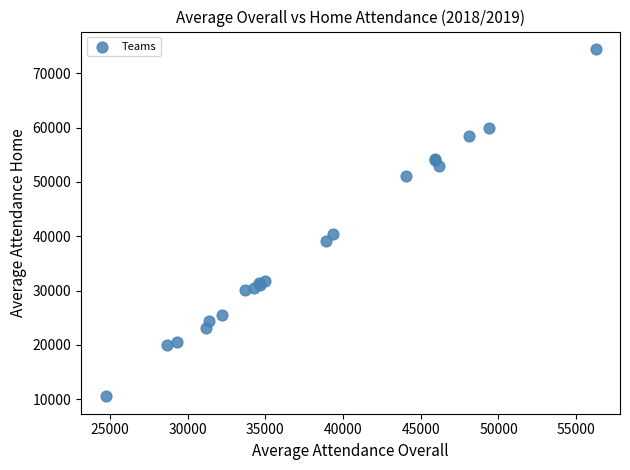

What Y value in the scatter plot is closest to 42515?

40441